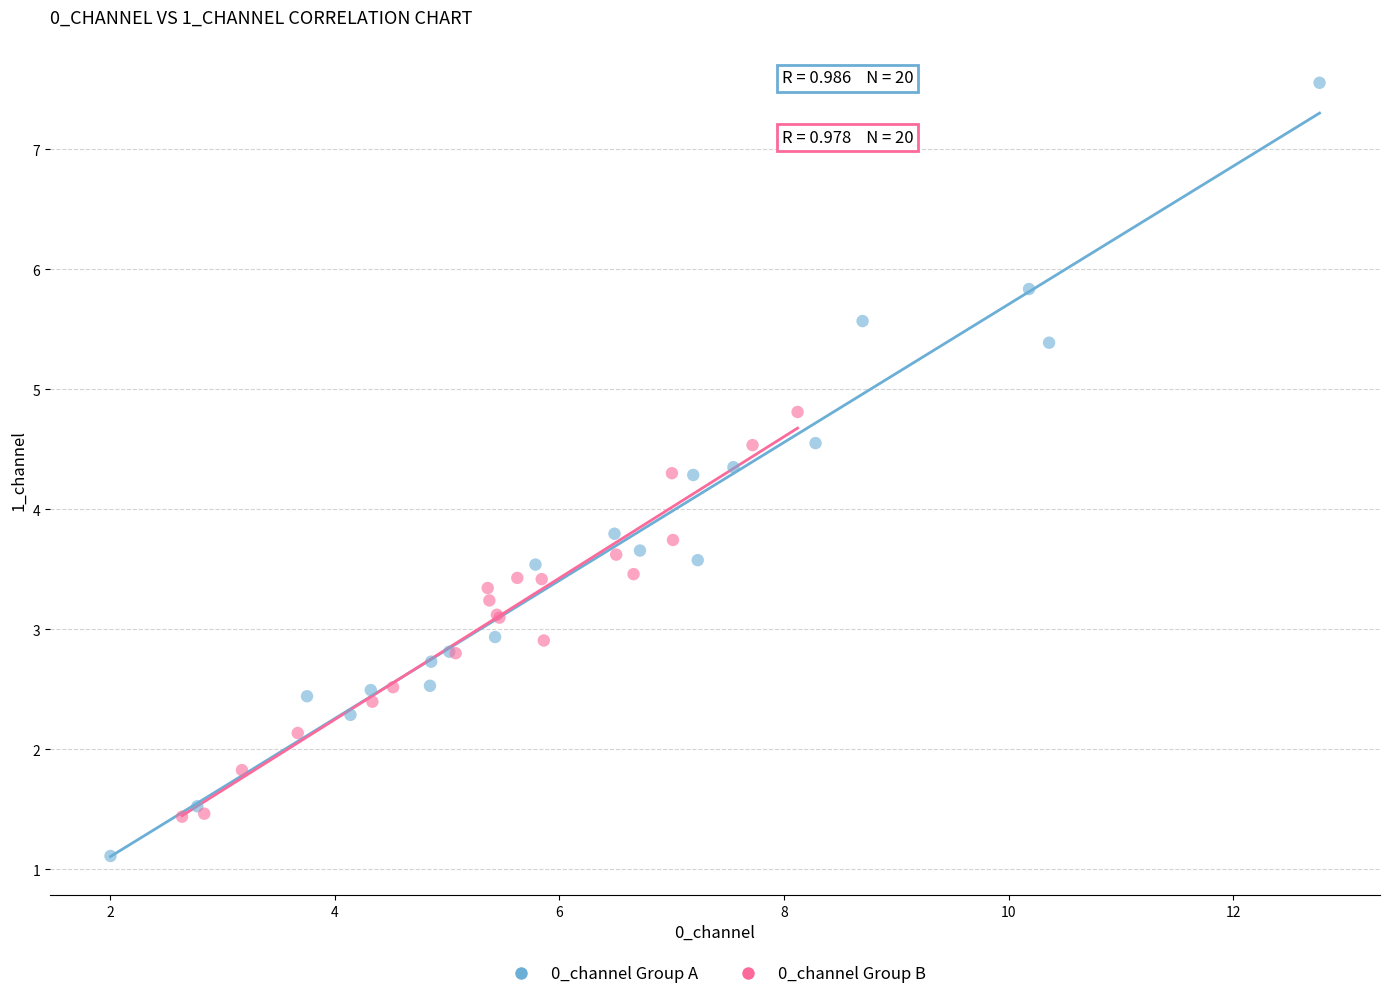

What are all the series names shown in the legend?

0_channel Group A, 0_channel Group B